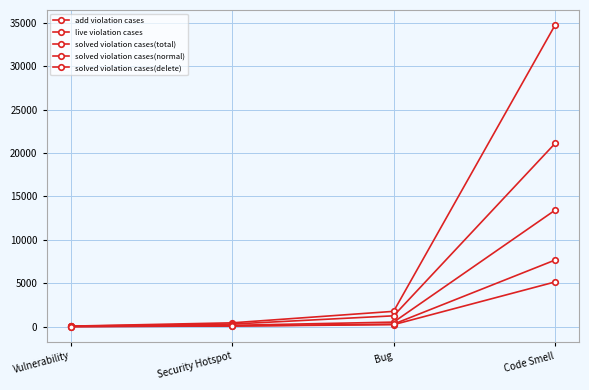

What position from the left is Security Hotspot?

2